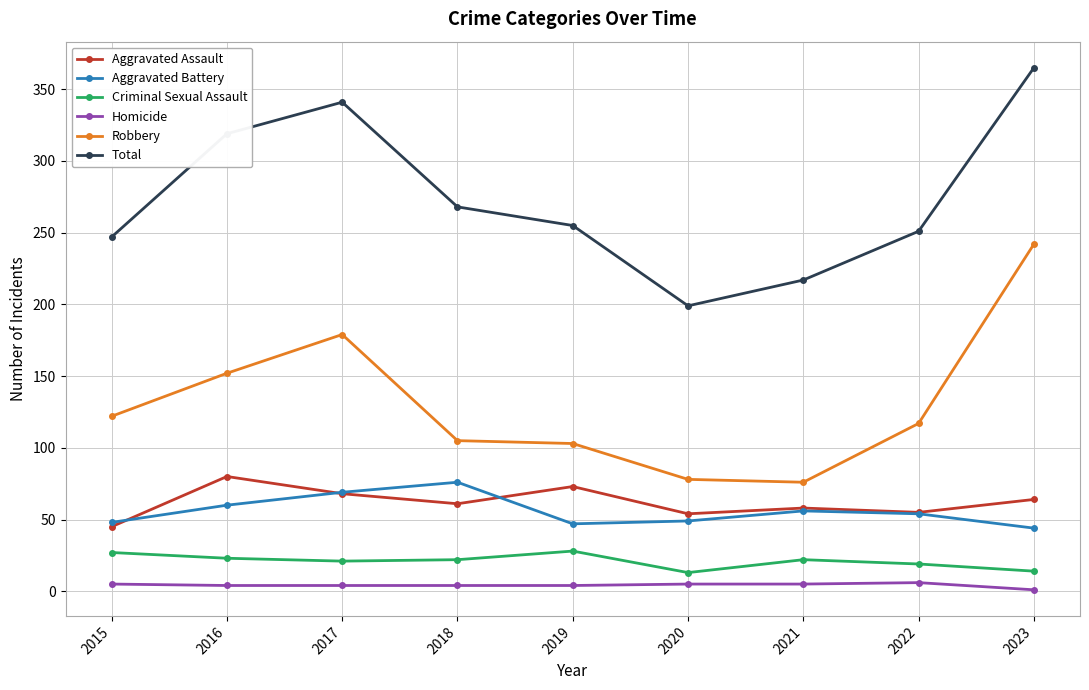

What is the value of the Homicide point at the 3rd from the left?

4